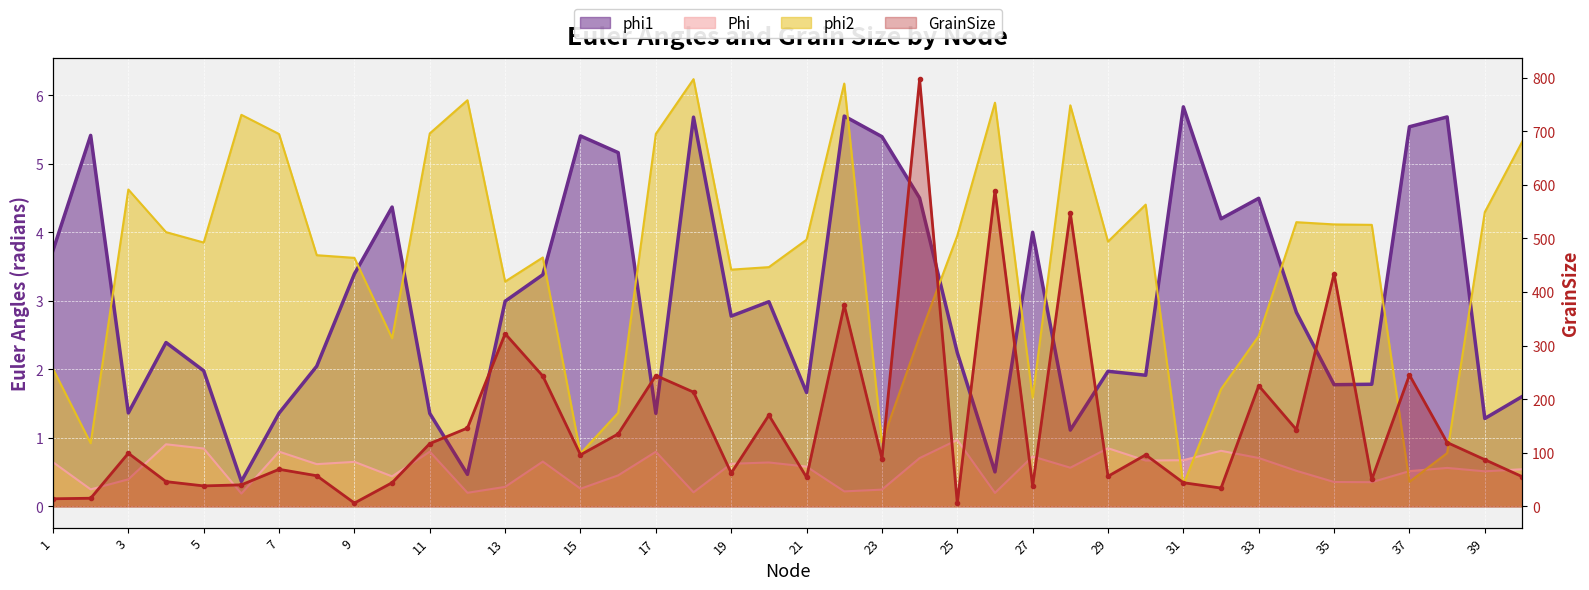

What is the difference between the second highest and second lowest values in the phi1 series?

5.2